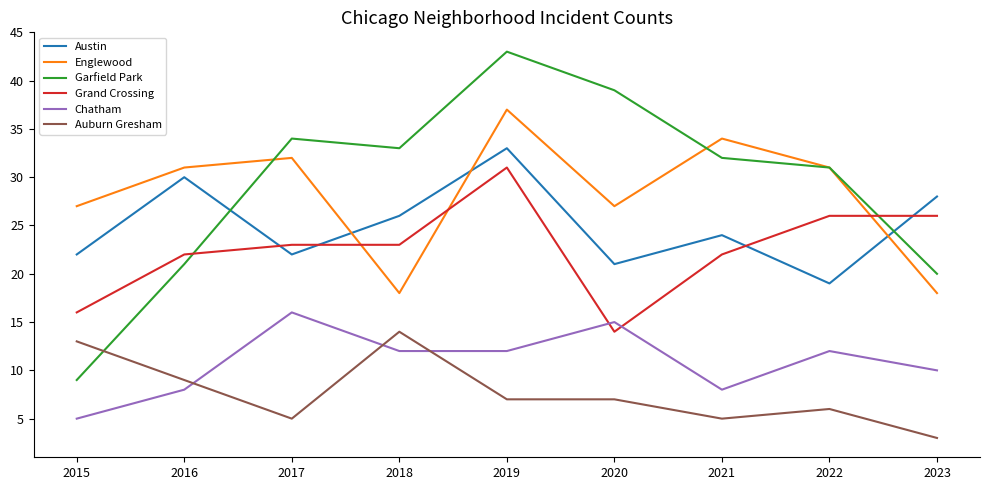

What is the total value across all series at 2019?

163